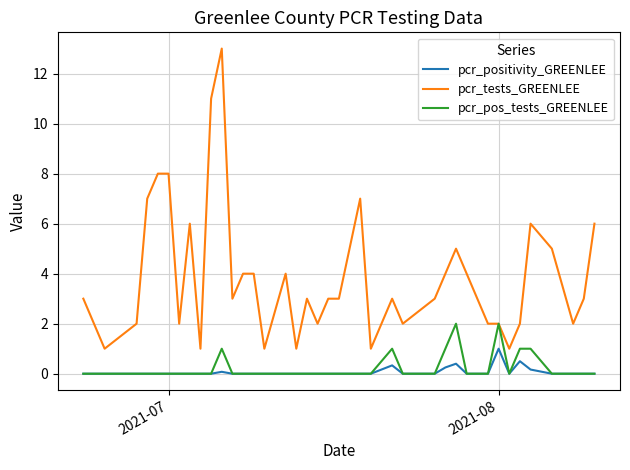

What is the lowest value of the pcr_tests_GREENLEE series?

1.0